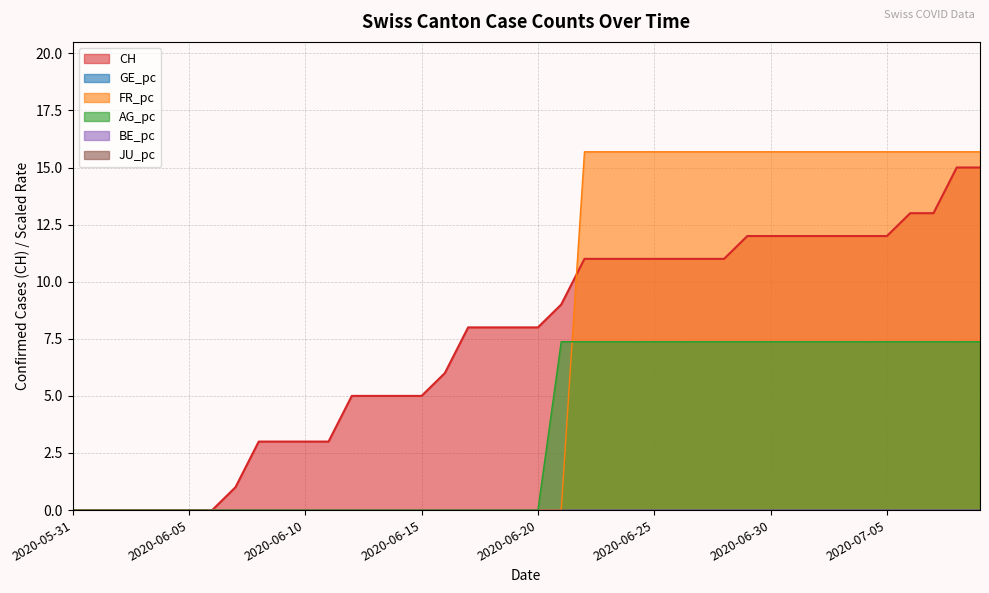

How many data points does each series have?

40